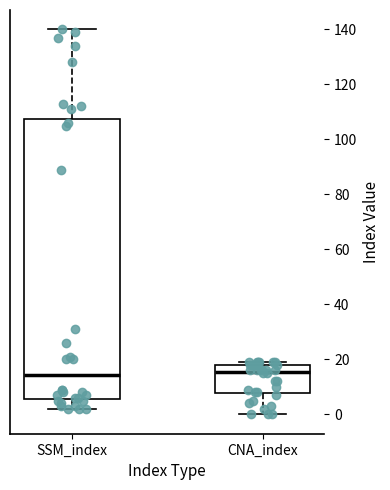

Reading left to right, transcribe this box plot: for each box, give where its median line is, the range the box spans, and where its two whiskers end, as read against the y-axis. The values are not printed on the chart, so give them approximately, as read against the axis.

SSM_index: median 14, box 6 to 108, whiskers 2 to 140
CNA_index: median 16, box 8 to 18, whiskers 0 to 20